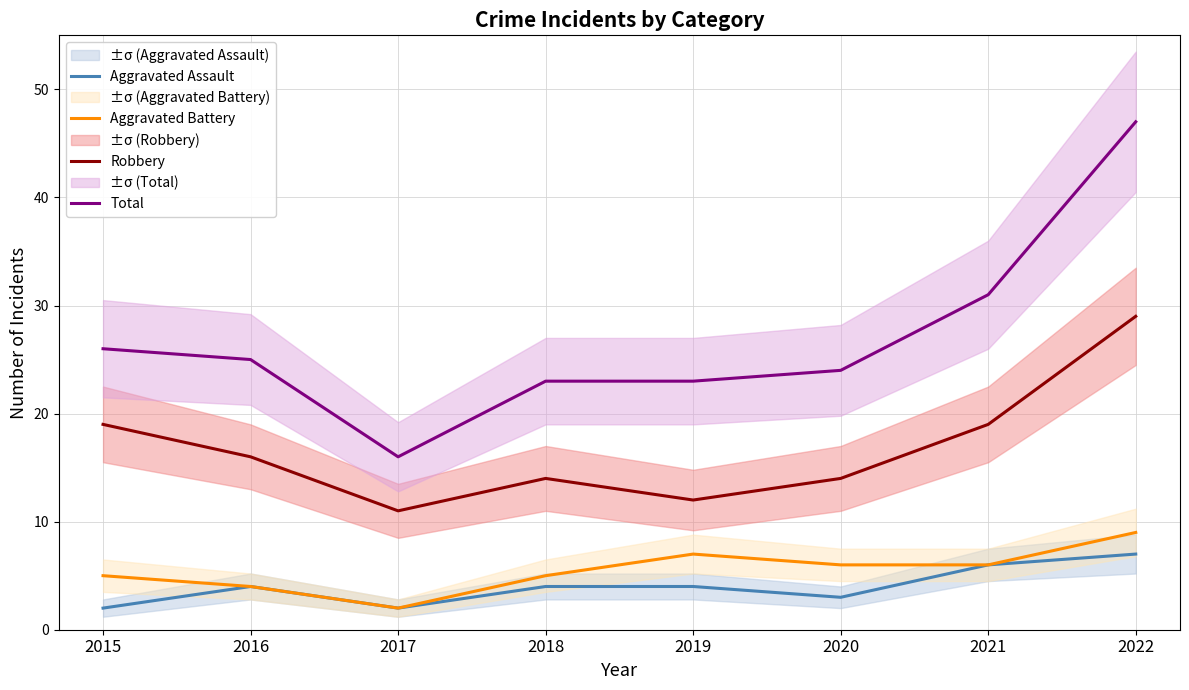

Where is the first local maximum for Robbery?

2018